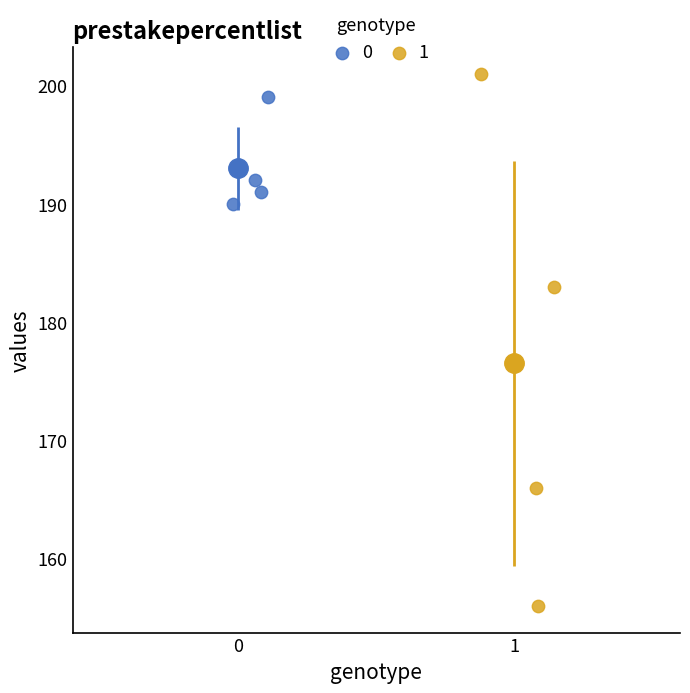

What are all the series names shown in the legend?

0, 1